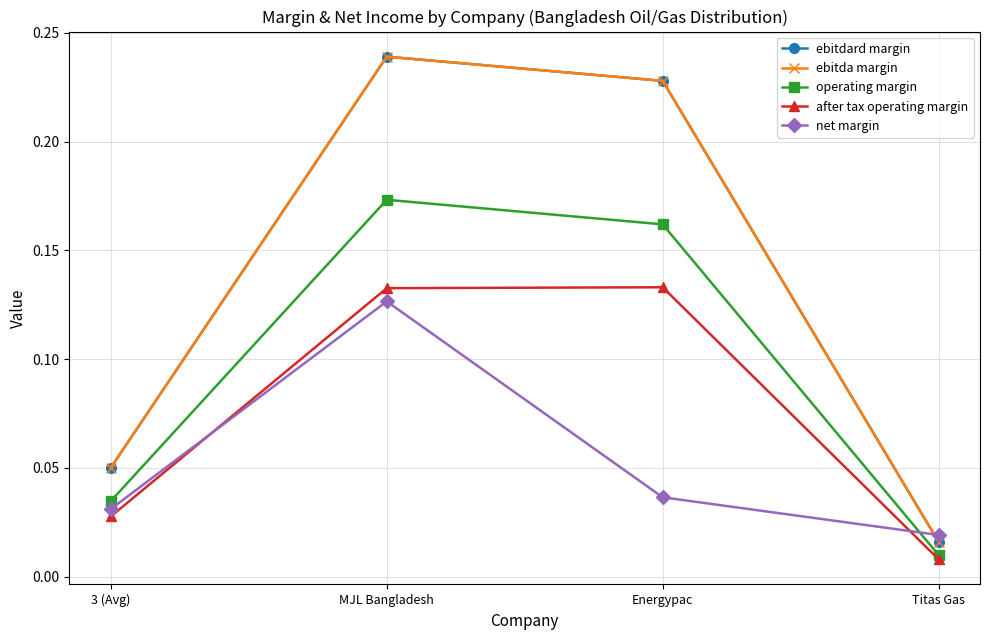

Is this an area chart (filled region under the line)?

No